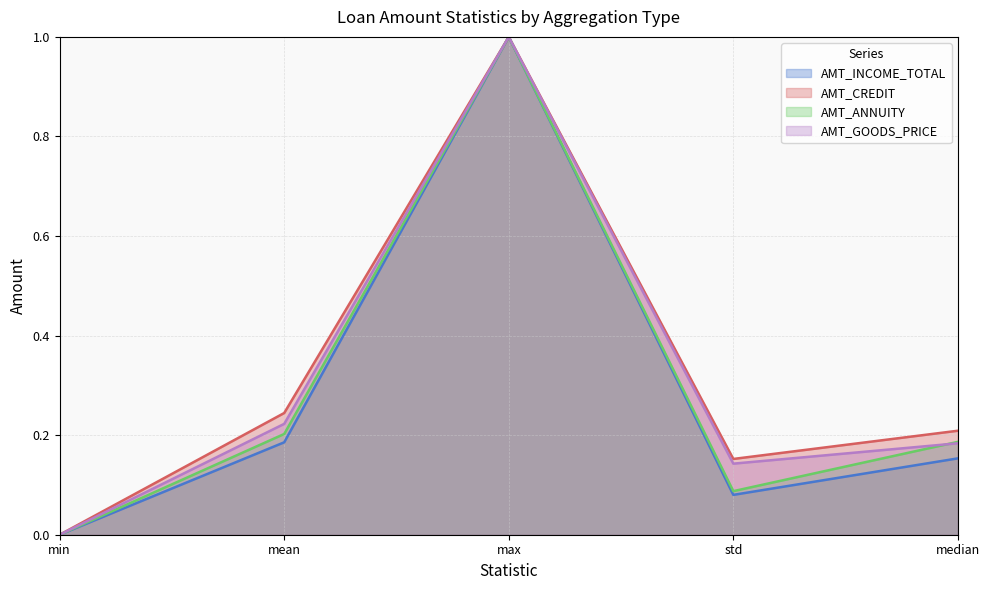

At which category is the sum across all series the highest?

max